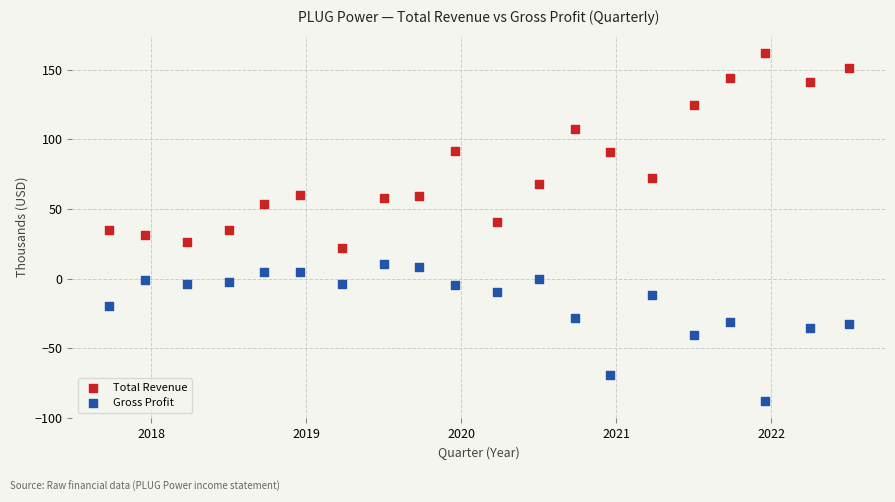

What are all the series names shown in the legend?

Total Revenue, Gross Profit